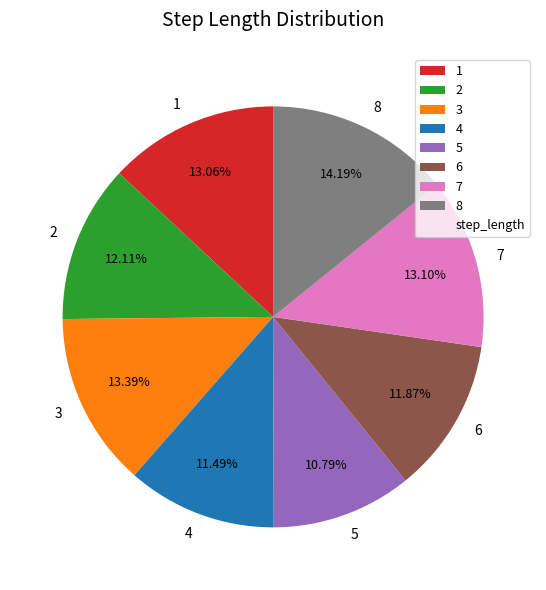

Which slice is the smallest?

5